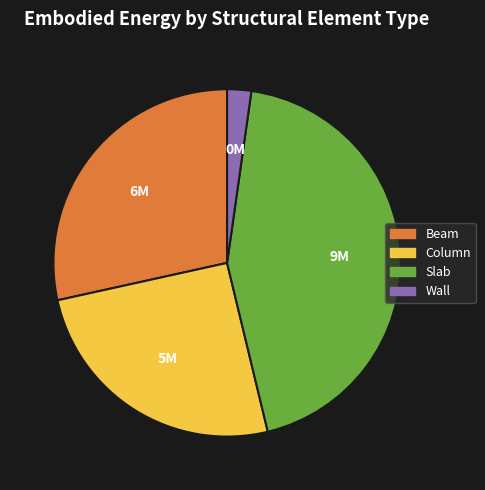

Does any single category account for the majority?

No